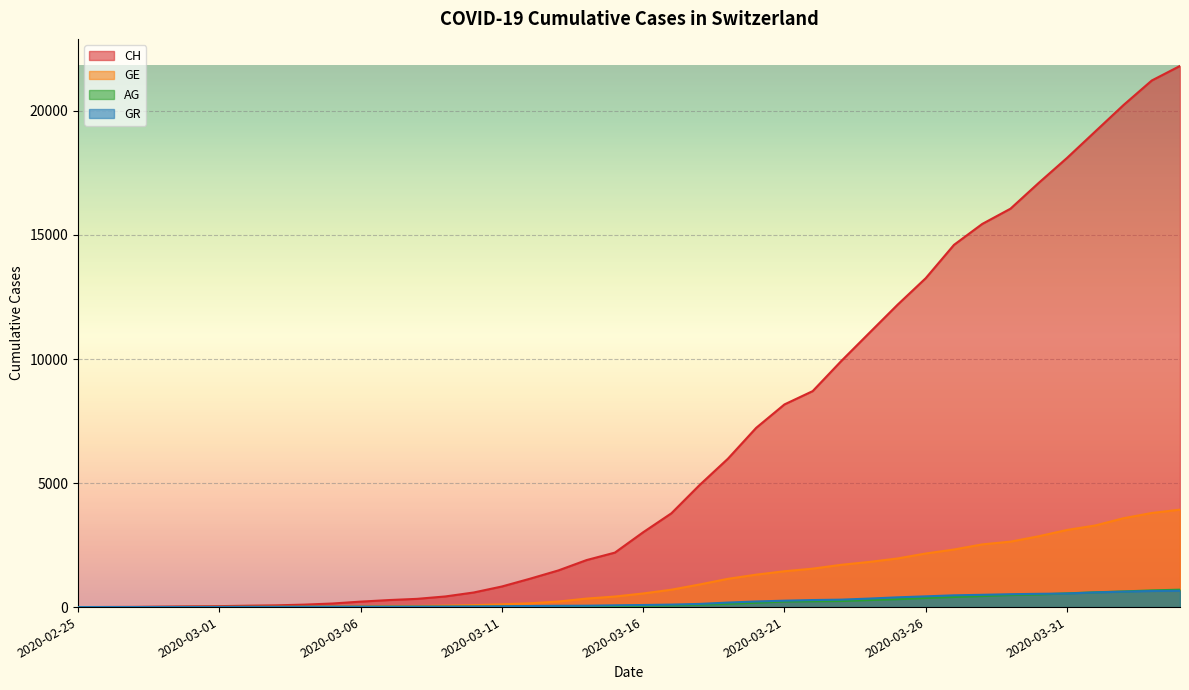

What is the sum of the CH values at 2020-03-03 and 2020-03-04?

169